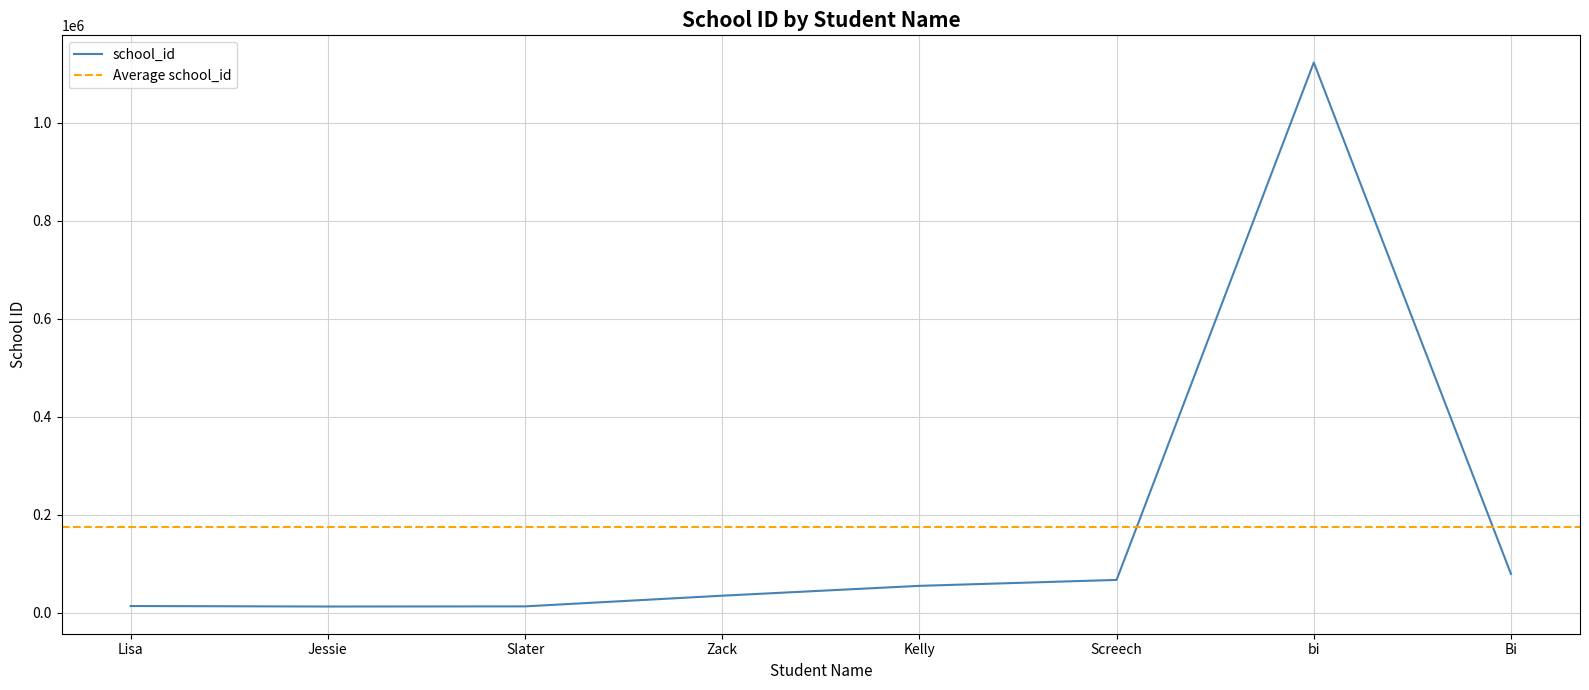

How many categories are shown in the chart?

8